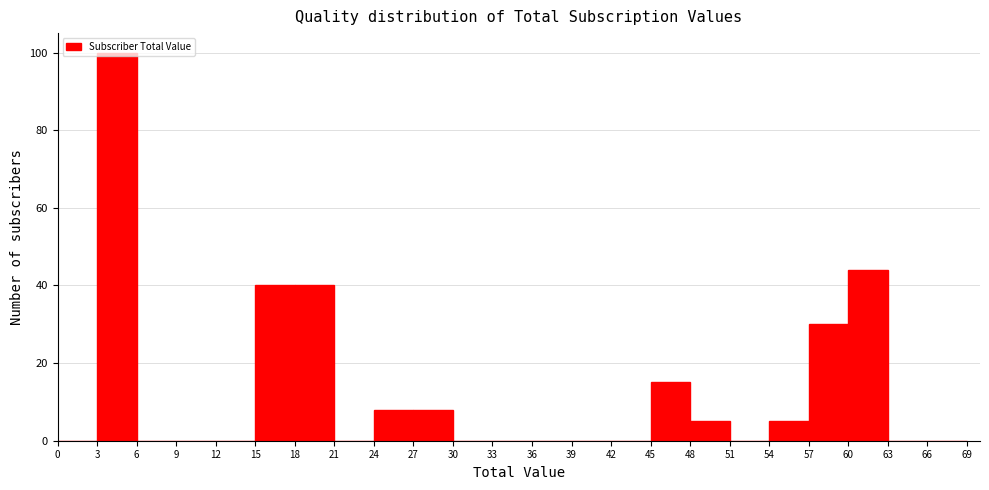

Reading left to right, list every bar in this chart as the range it spans on the x-axis followed by its height. The values are not printed on the chart, so give them approximately, as read against the axis.

0 to 3: 0
3 to 6: 100
6 to 9: 0
9 to 12: 0
12 to 15: 0
15 to 18: 40
18 to 21: 40
21 to 24: 0
24 to 27: 8
27 to 30: 8
30 to 33: 0
33 to 36: 0
36 to 39: 0
39 to 42: 0
42 to 45: 0
45 to 48: 16
48 to 51: 6
51 to 54: 0
54 to 57: 6
57 to 60: 30
60 to 63: 44
63 to 66: 0
66 to 69: 0